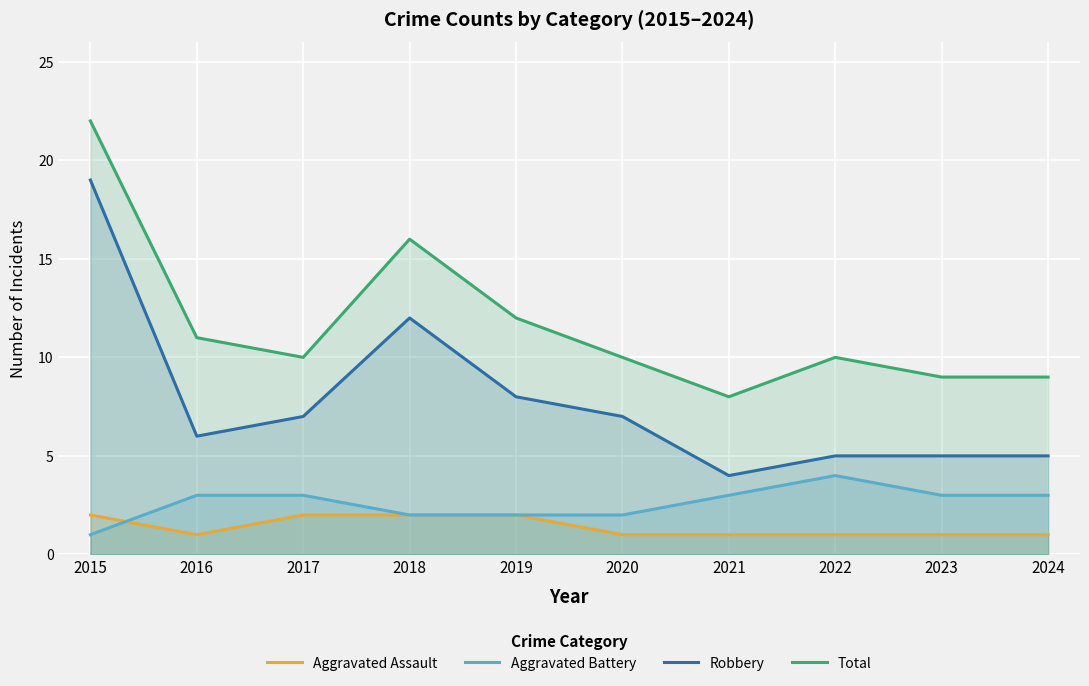

How many interior local valleys does the Robbery series have?

2